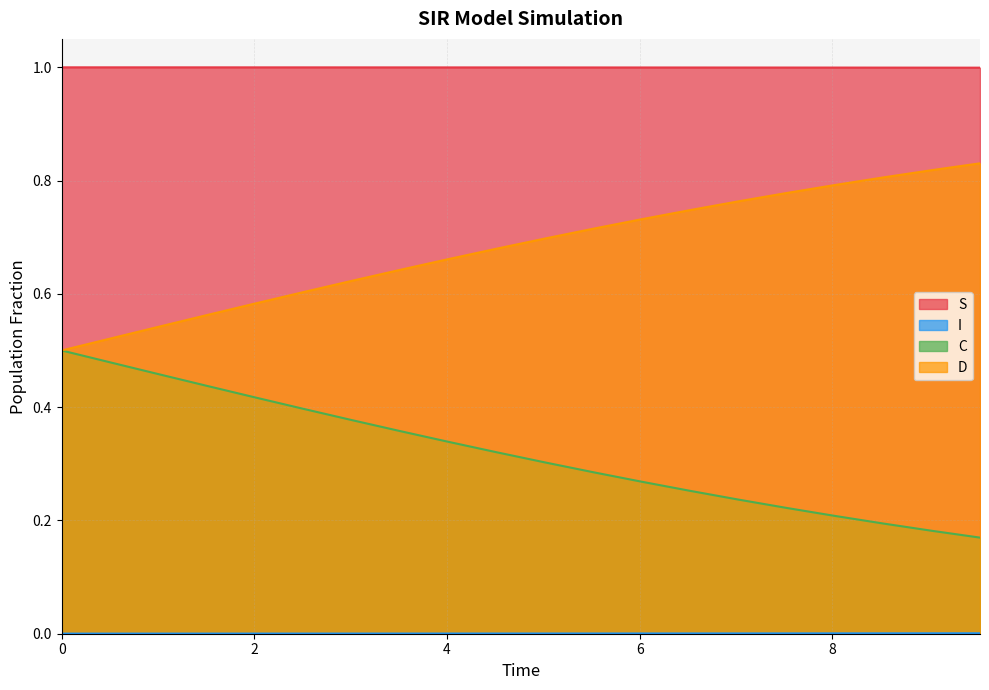

List the series in order of their overall mean, highest first.

S, D, C, I